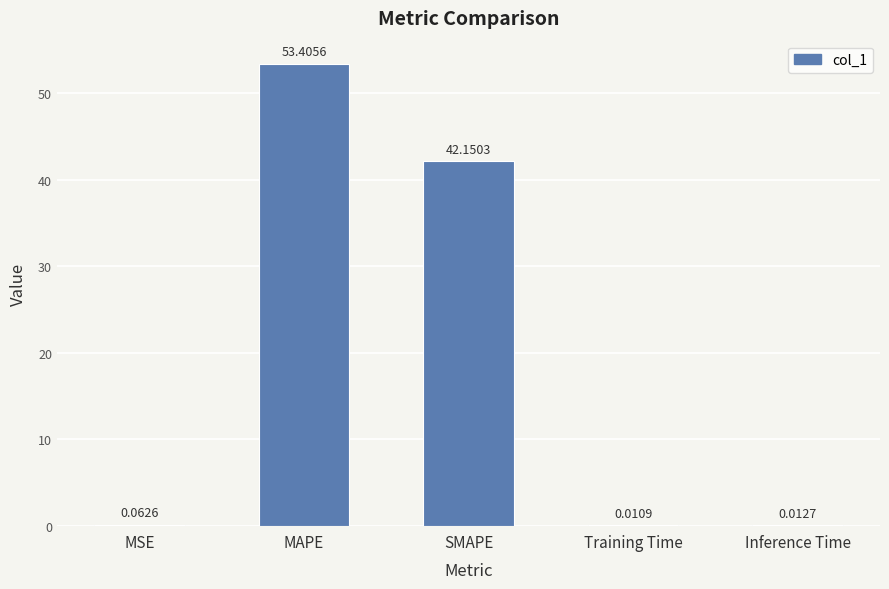

Does the chart contain stacked bars?

No